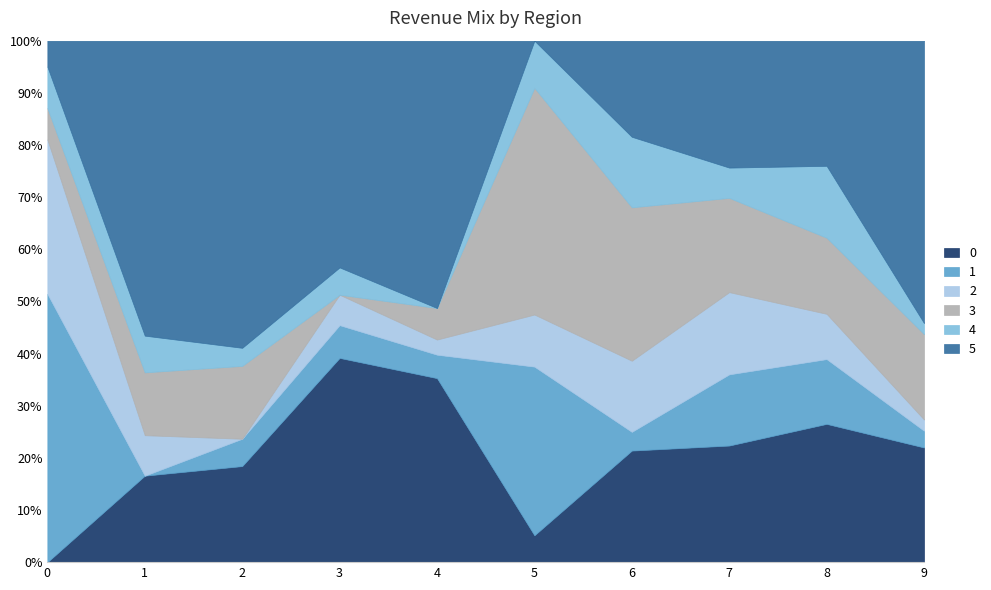

What is the total value across all series at 5?

100.0